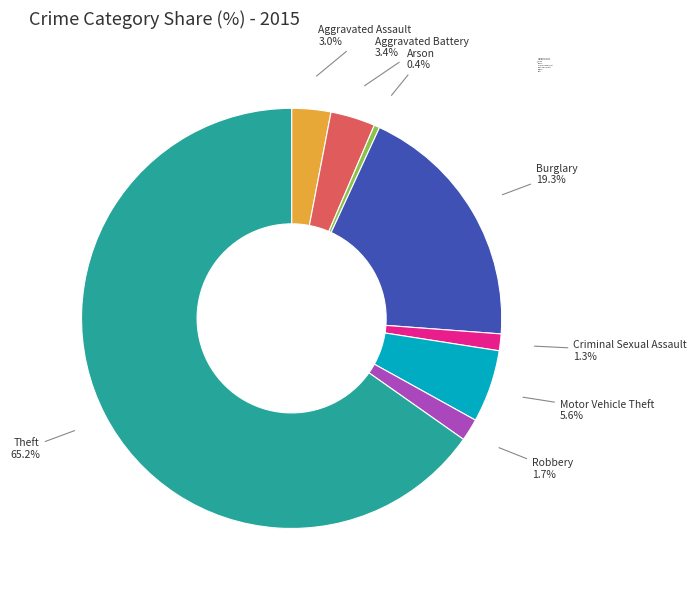

Is there any slice that represents more than half of the pie?

Yes